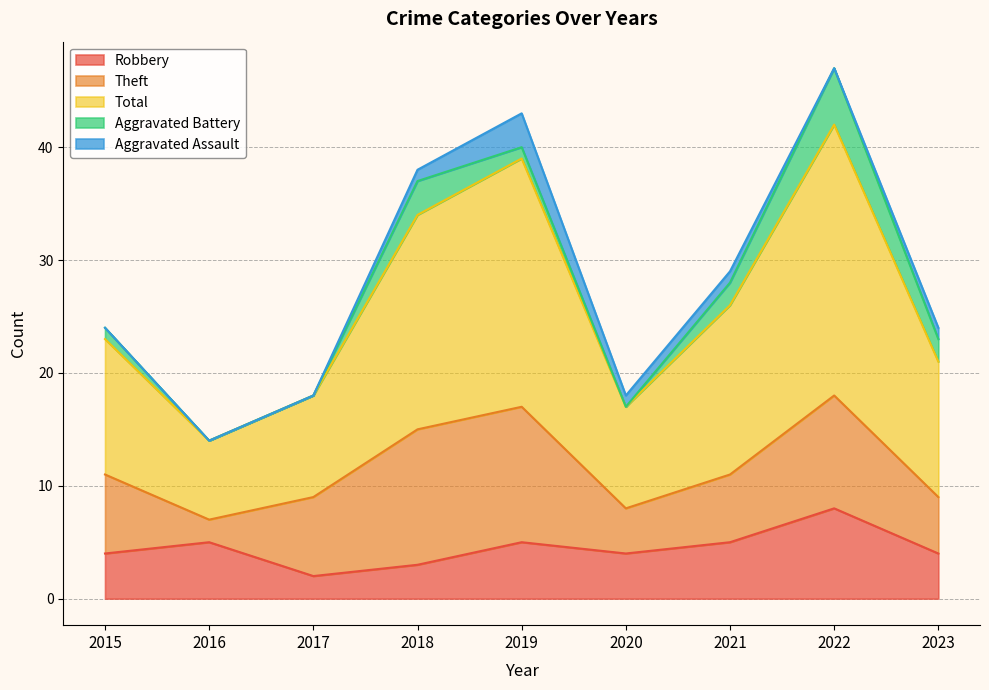

True or false: Theft and Aggravated Assault intersect in this chart.

False